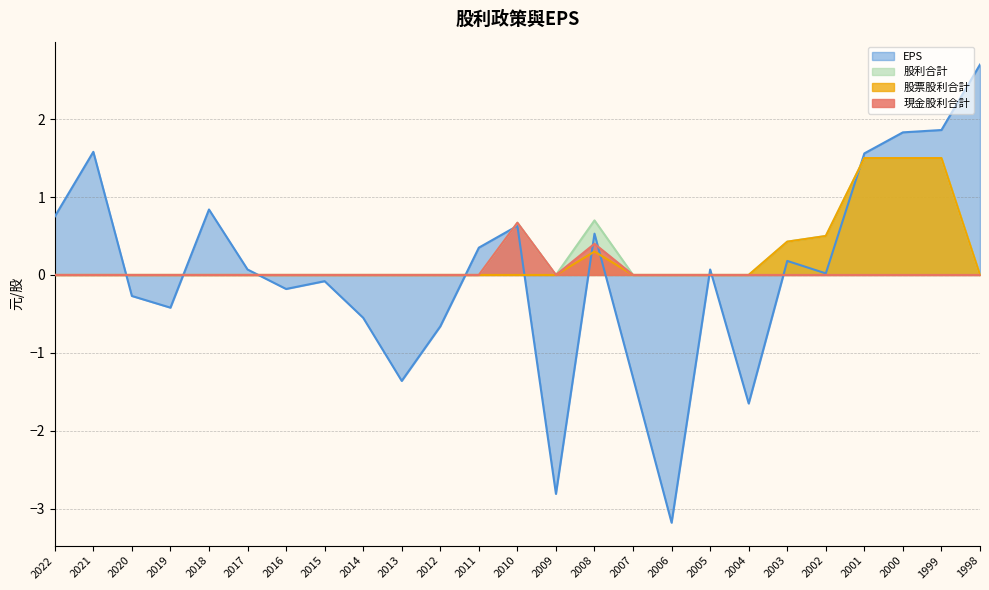

In EPS, how many points are higher than both neighbors (excluding endpoints)?

7